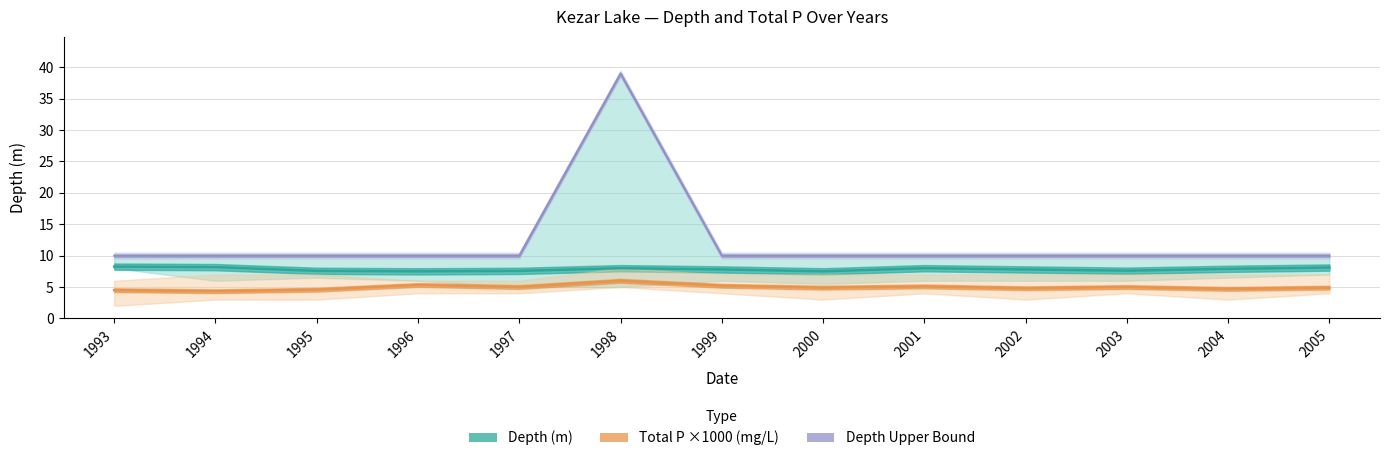

Between 2000 and 2001, which is larger?

2001